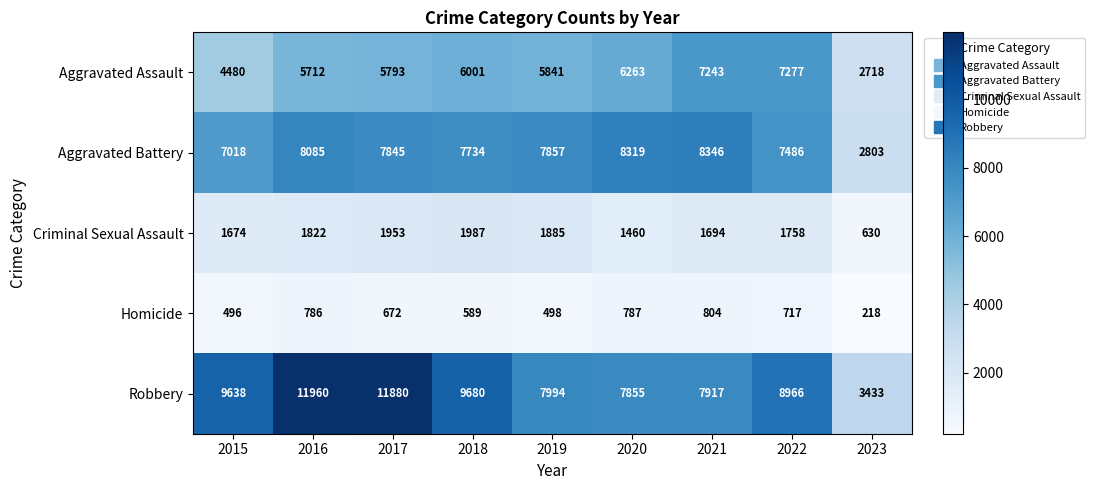

Which series has the largest range (max minus min)?

Robbery